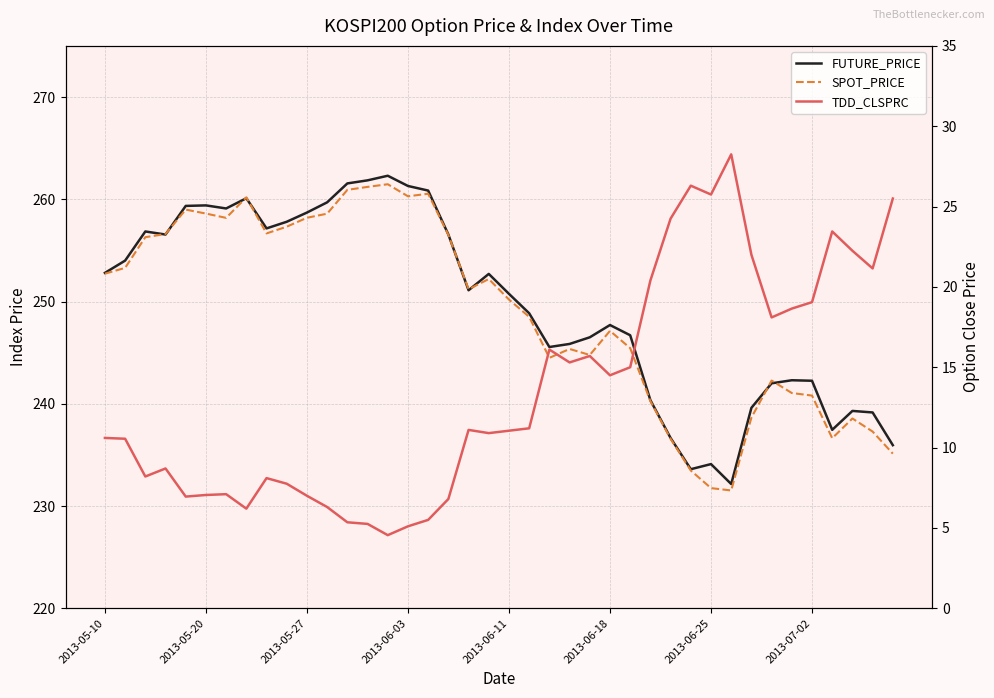

Does the chart have visible grid lines?

Yes